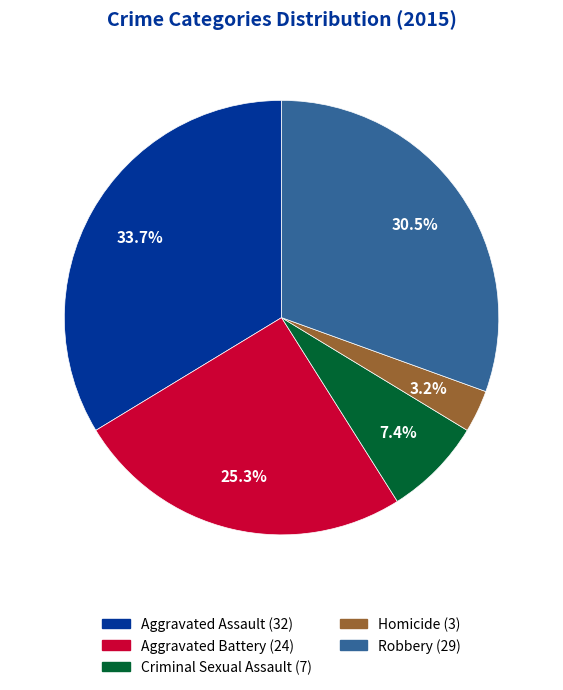

Approximately how many times larger is the value at Robbery compared to Aggravated Battery?

1.2